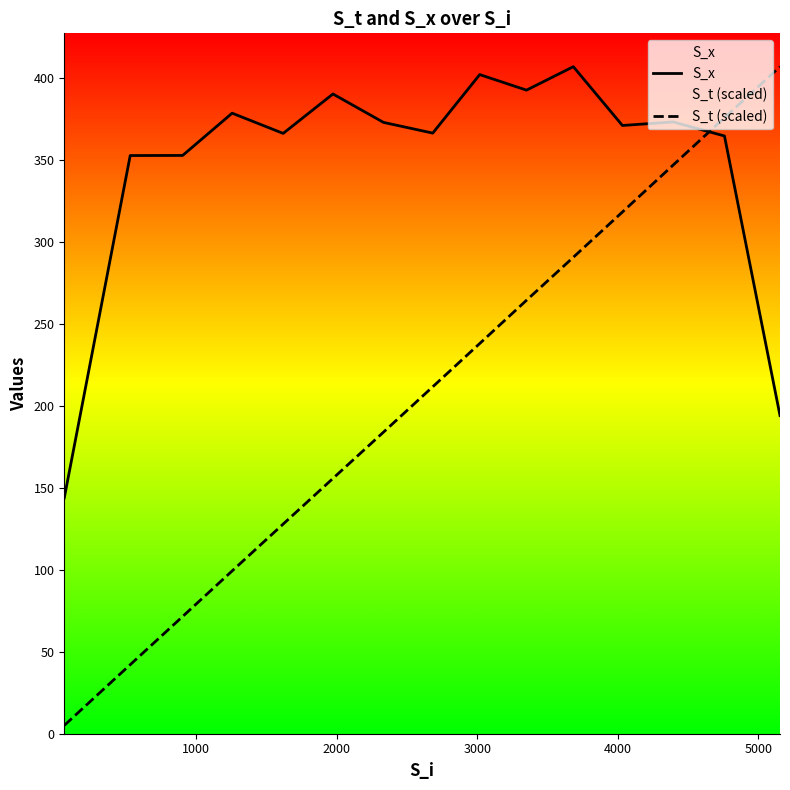

What is the difference between the second highest and second lowest values in the S_t (scaled) series?

333.6